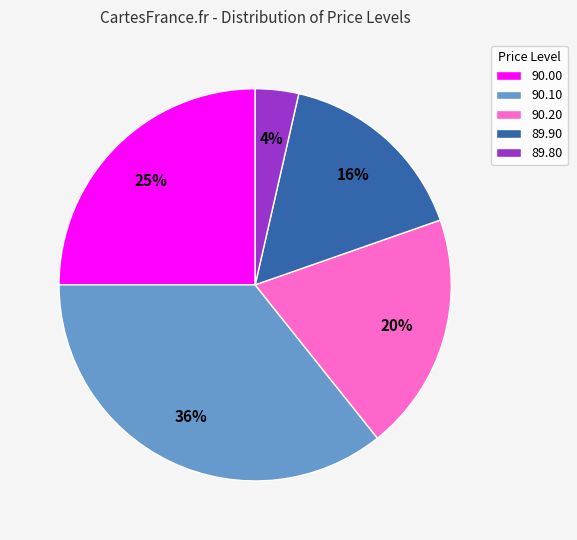

Rank the categories by value from highest to lowest.

90.10, 90.00, 90.20, 89.90, 89.80